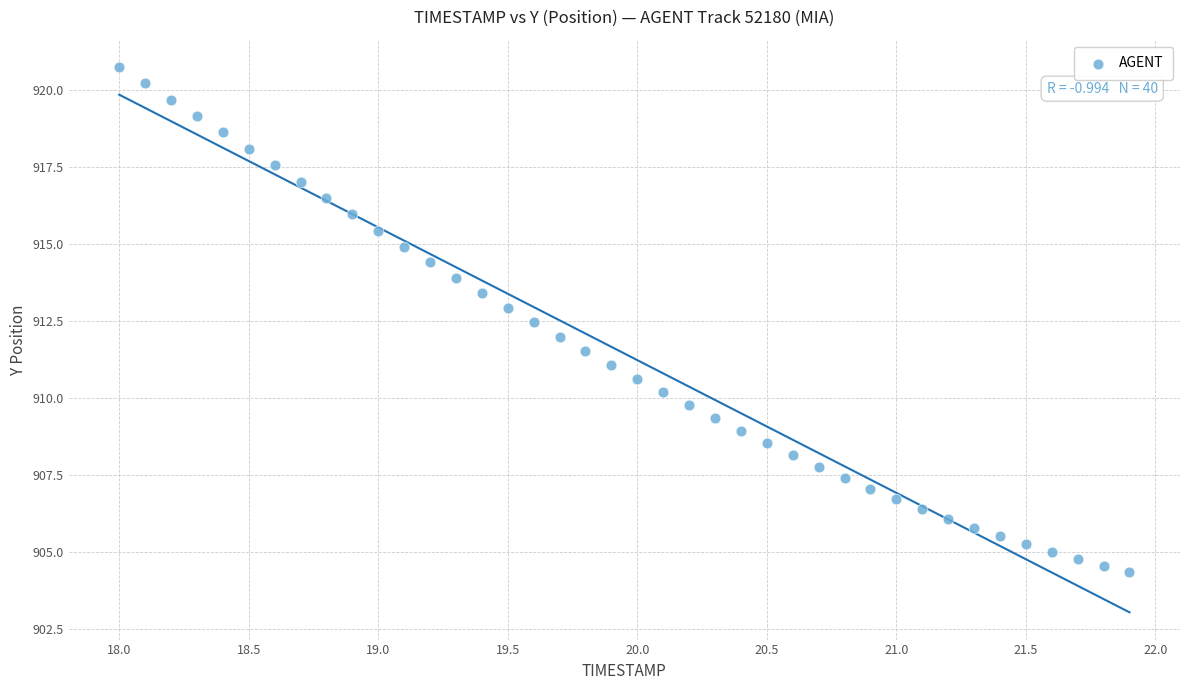

What is the range of X values (max minus min)?

3.9